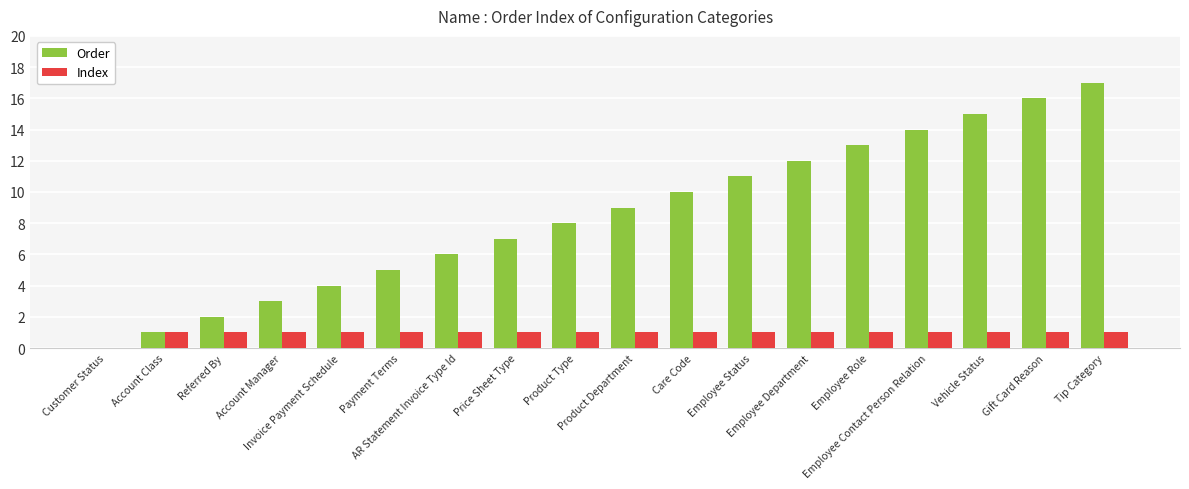

What is the maximum value shown in the chart?

17